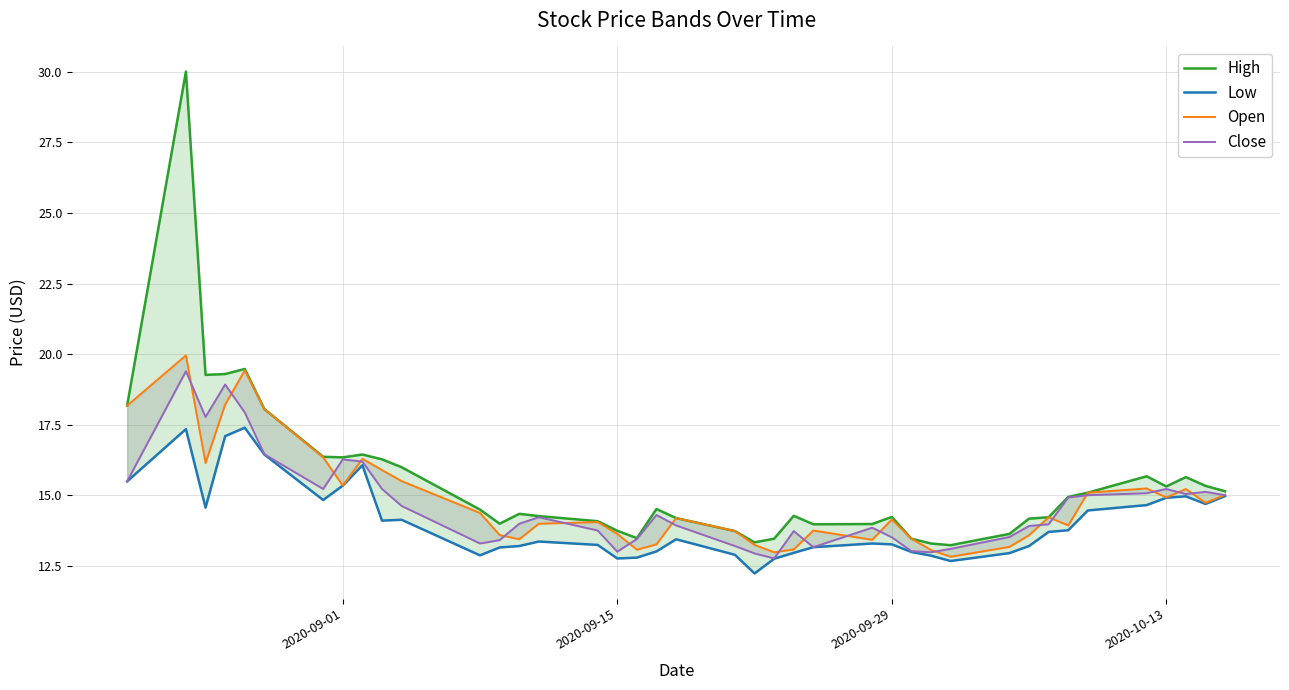

What are all the series names shown in the legend?

High, Low, Open, Close